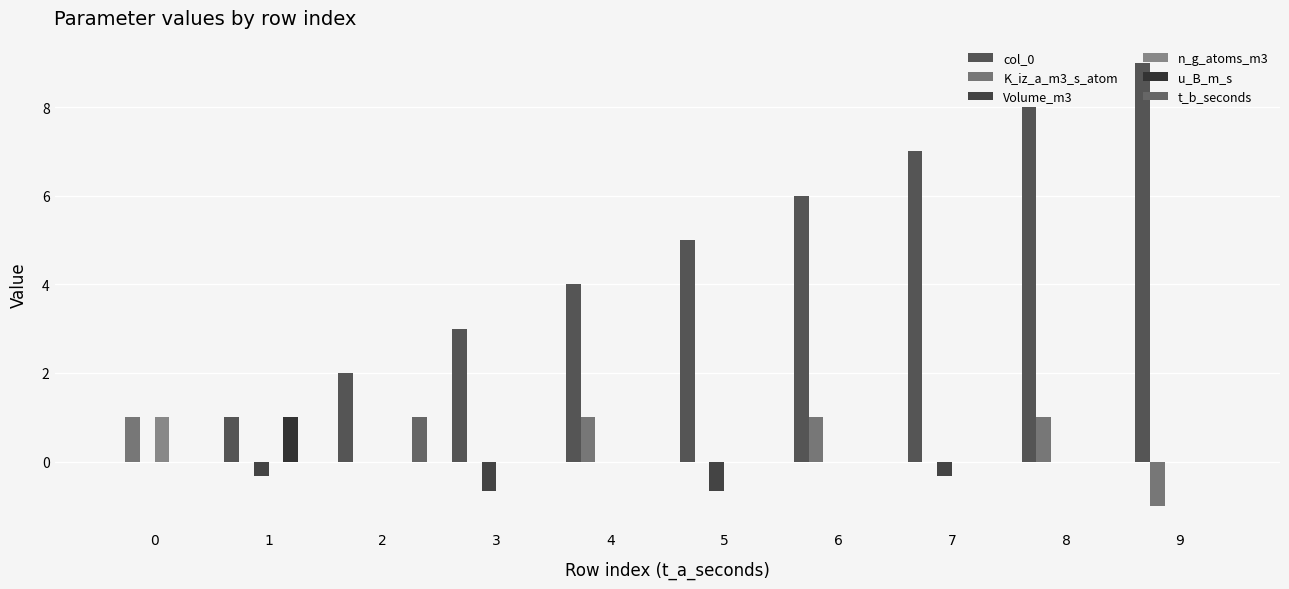

What is the sum of all col_0 values?

45.0